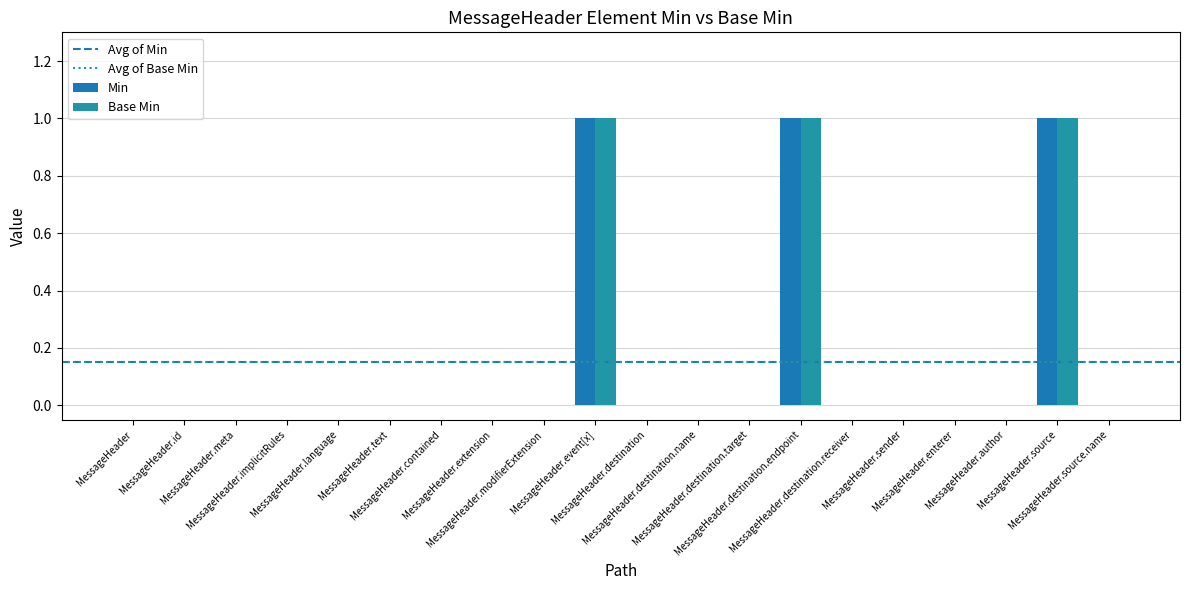

What is the maximum value for Min?

1